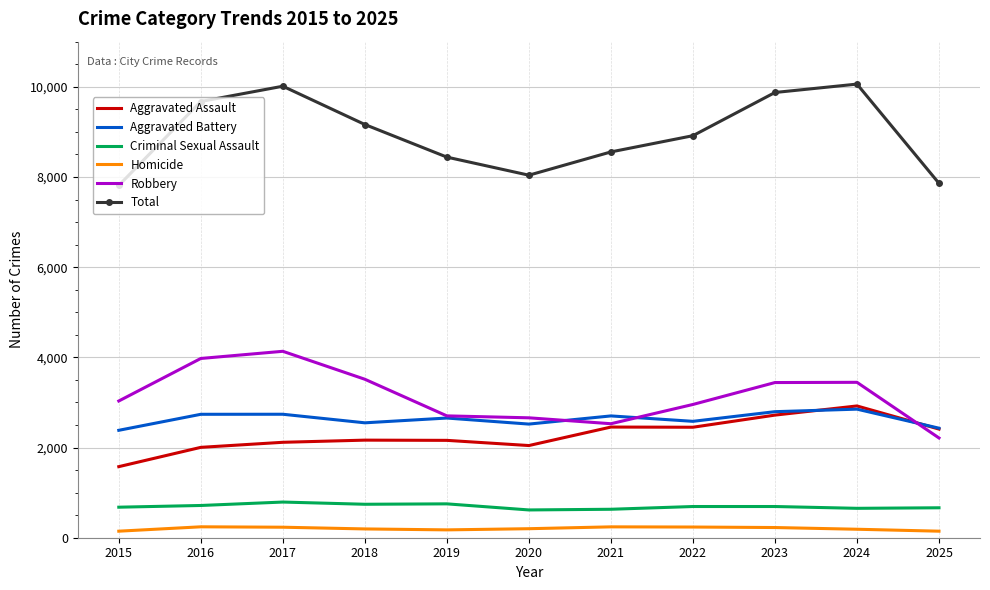

How many values in the Robbery series are below 3032?

5